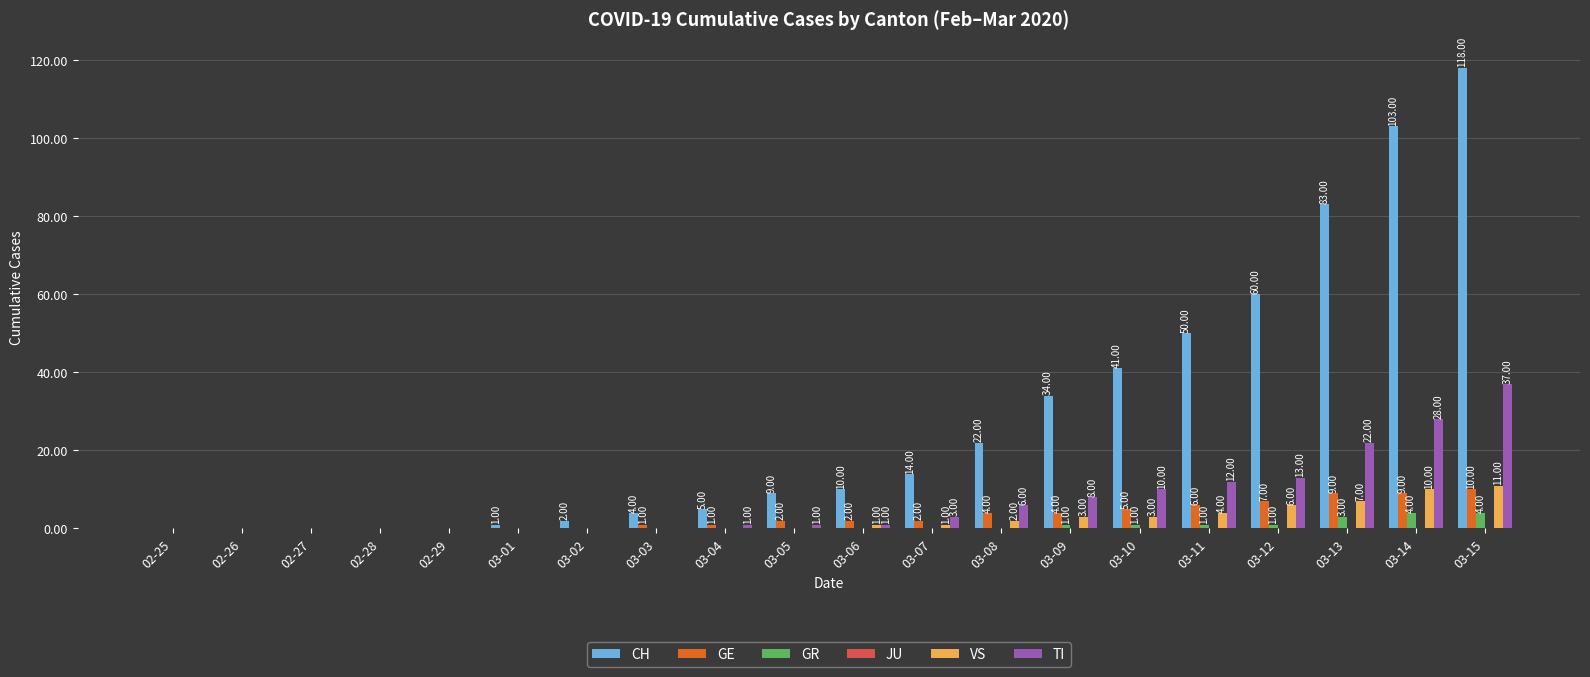

Does the chart contain stacked bars?

No